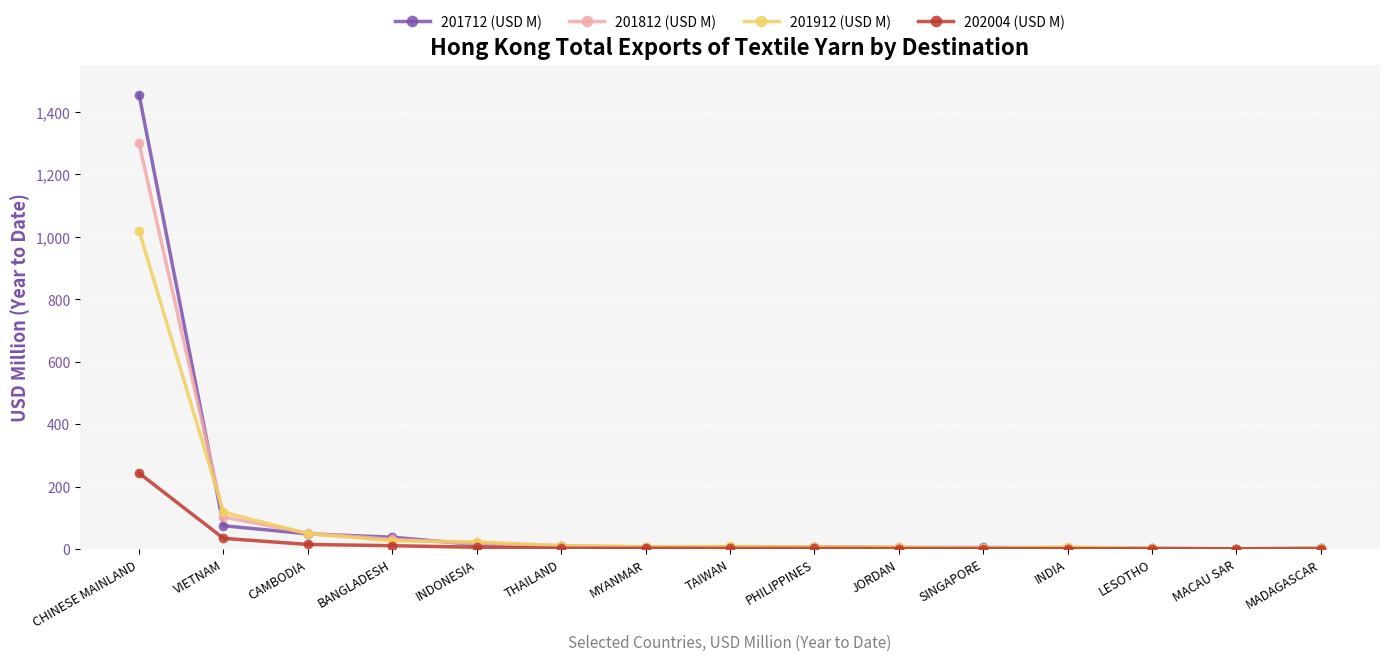

List the series in order of their peak value, highest first.

201712 (USD M), 201812 (USD M), 201912 (USD M), 202004 (USD M)